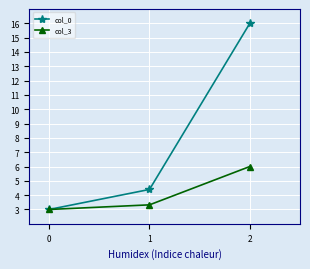

What is the value of the col_0 point at the 1st from the left?

3.0